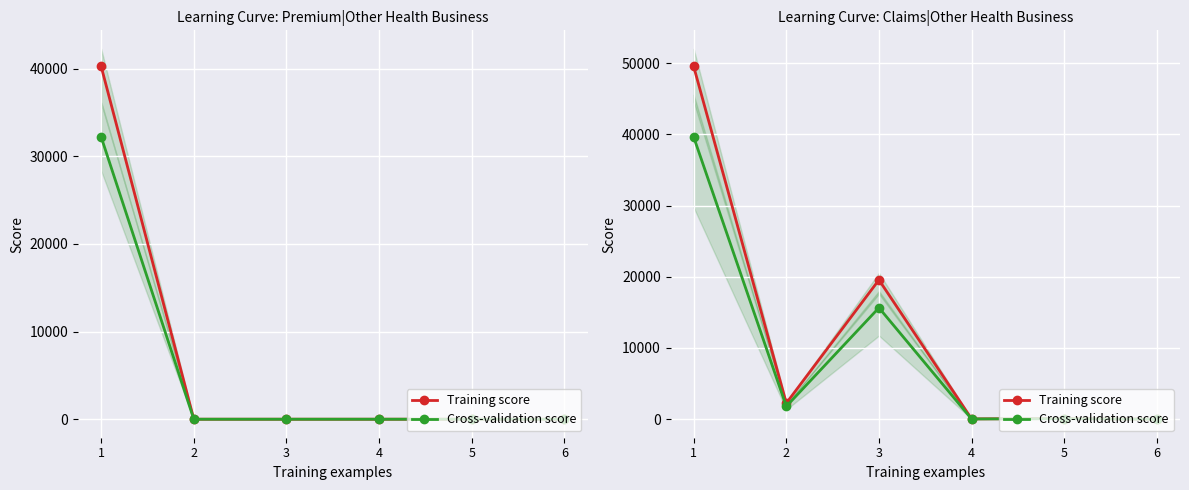

List the series in order of their peak value, highest first.

Training score, Cross-validation score